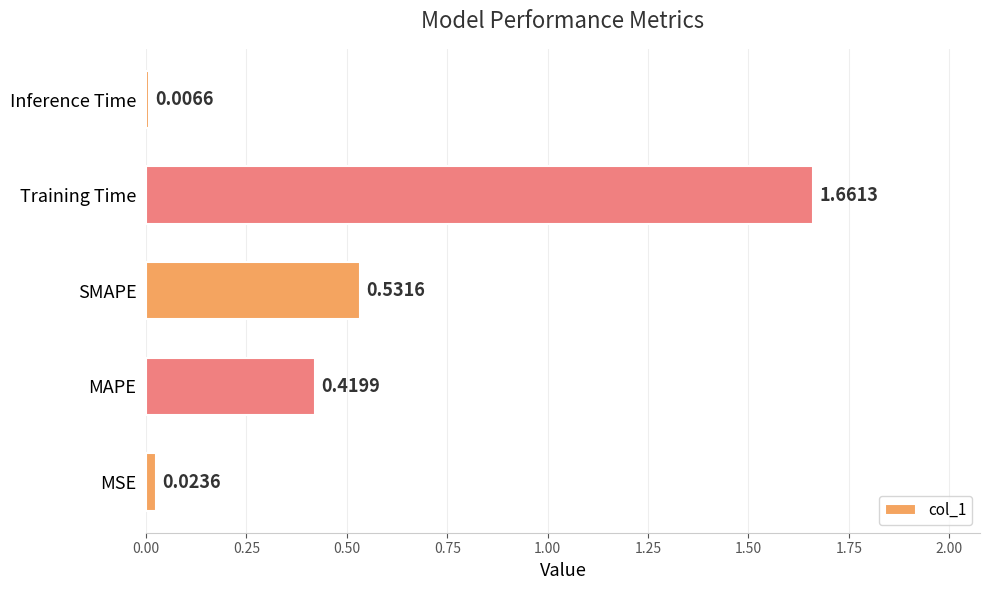

Rank the categories by value from highest to lowest.

Training Time, SMAPE, MAPE, MSE, Inference Time